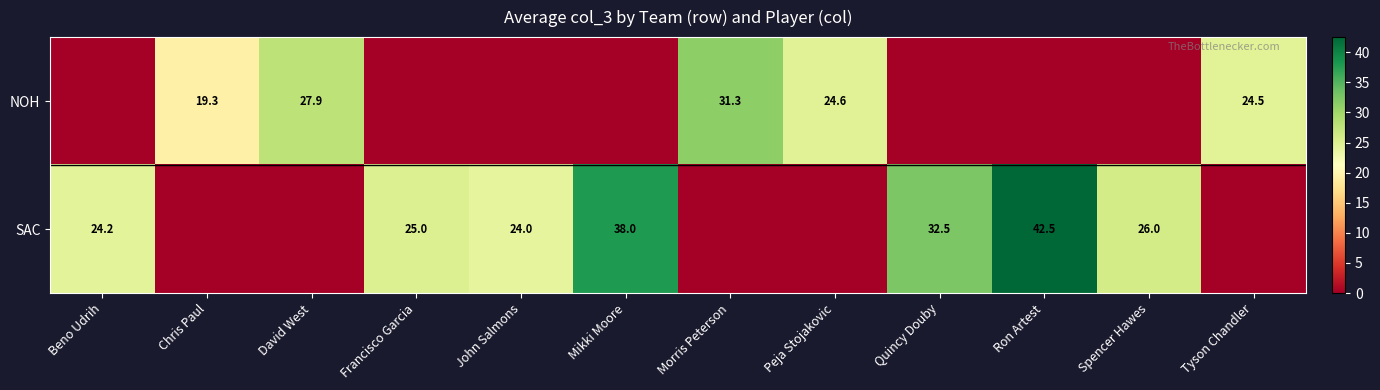

Is it true that SAC equals 25.0 at Francisco Garcia?

True